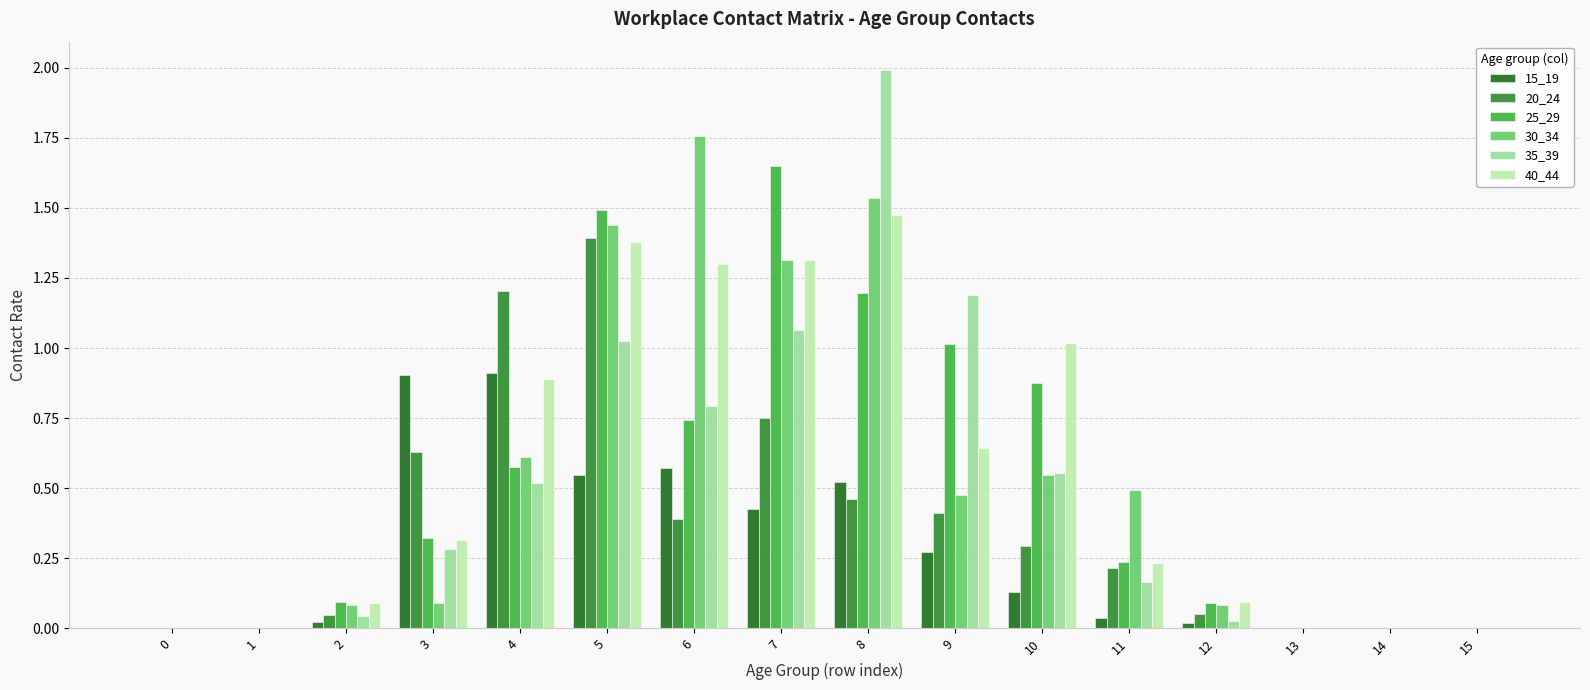

What is the total value across all series at 8?

7.2